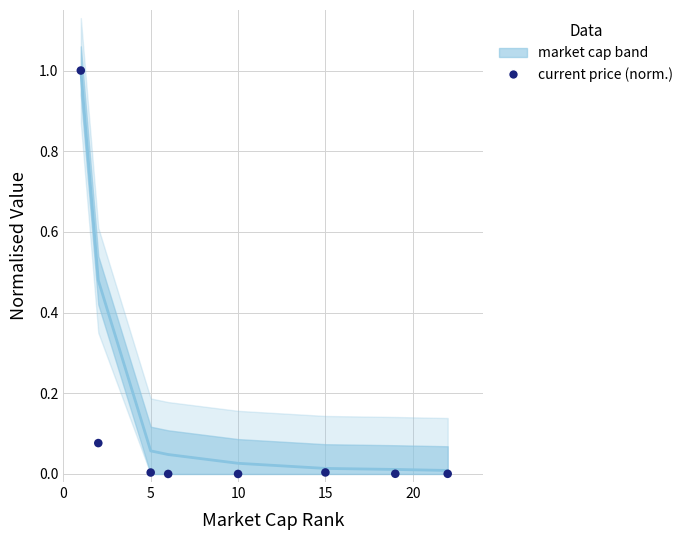

What is the range of Y values (max minus min)?

1.0